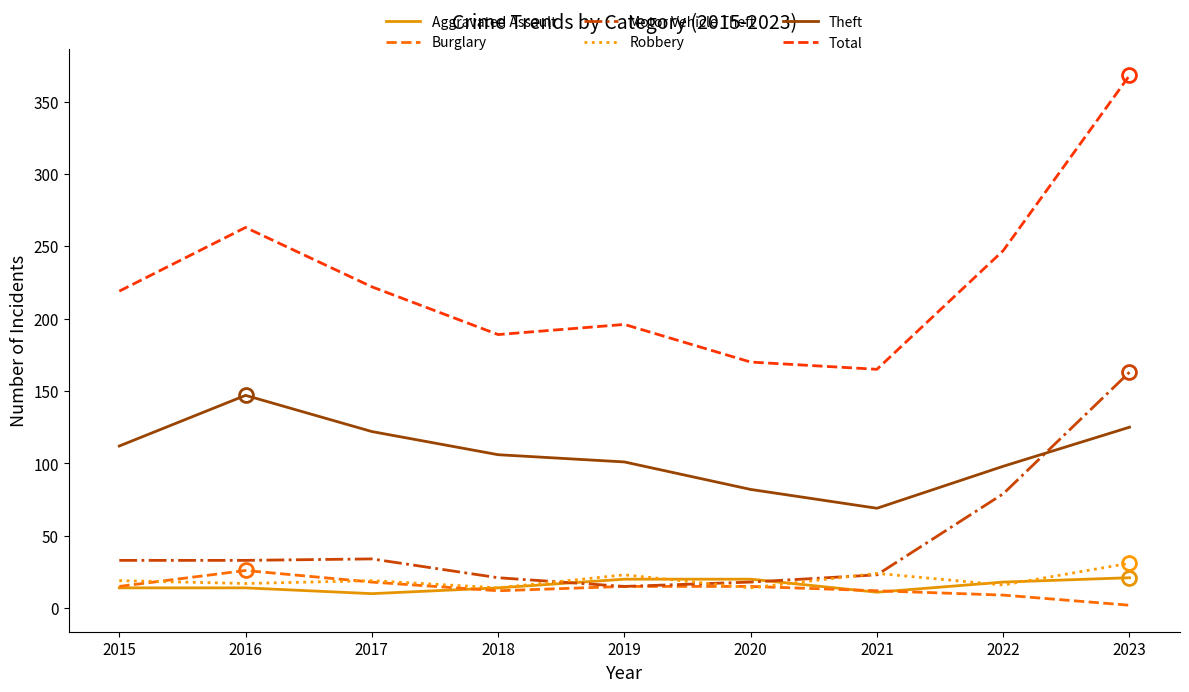

What is the total value across all series at 2018?

356